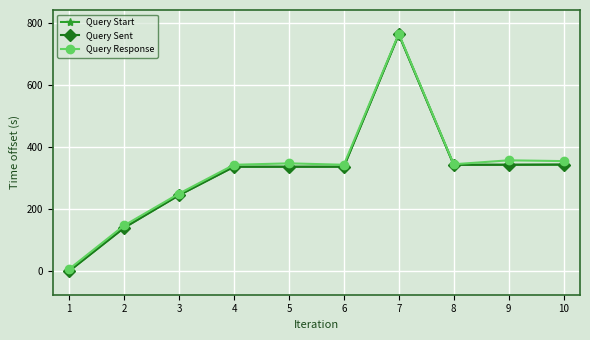

At which category is the sum across all series the highest?

7